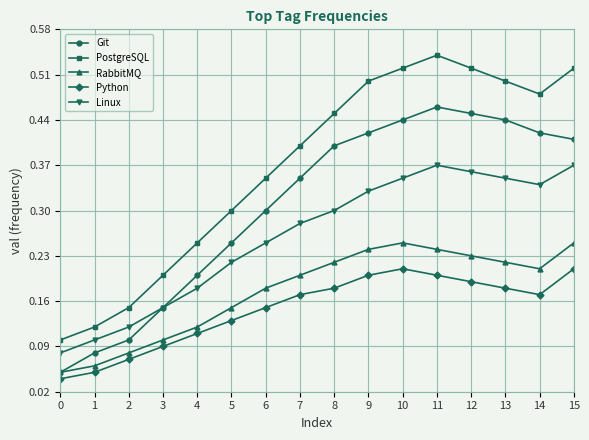

The RabbitMQ series shows 0.2 at 15. True or false?

True